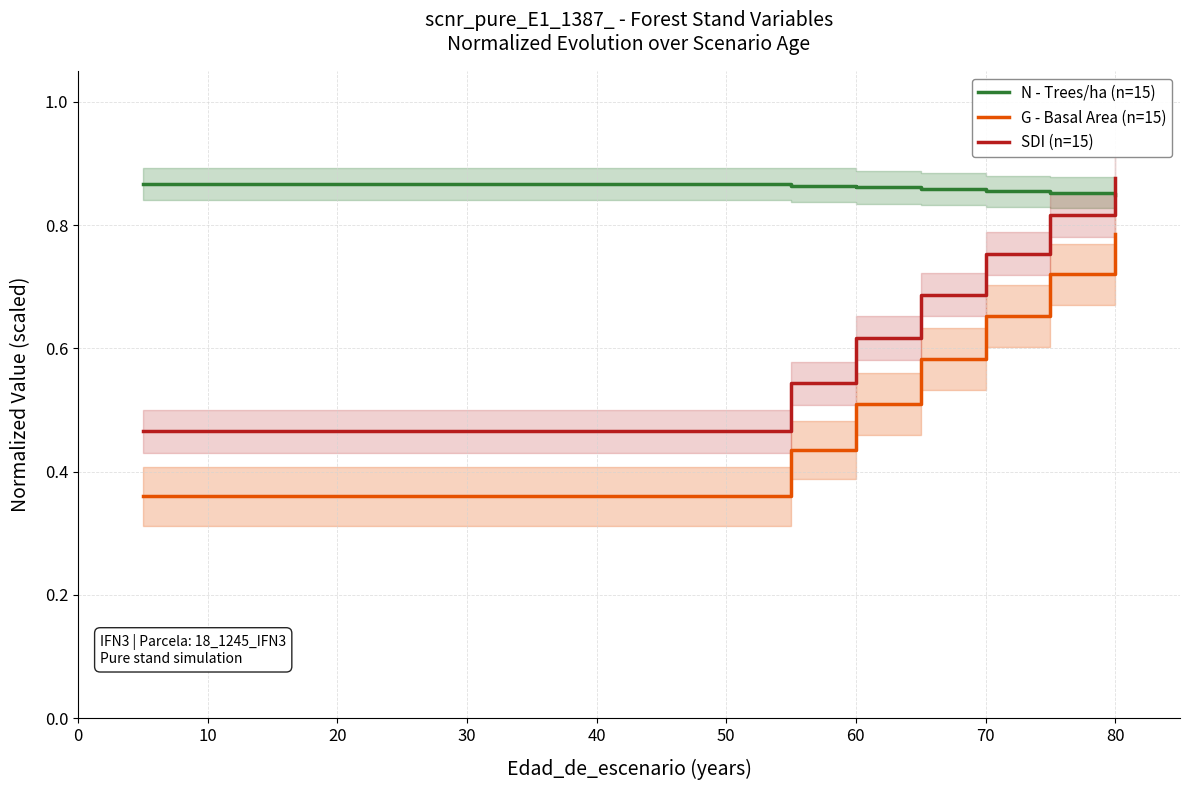

Is it true that N - Trees/ha (n=15) equals 1.2 at 70?

False